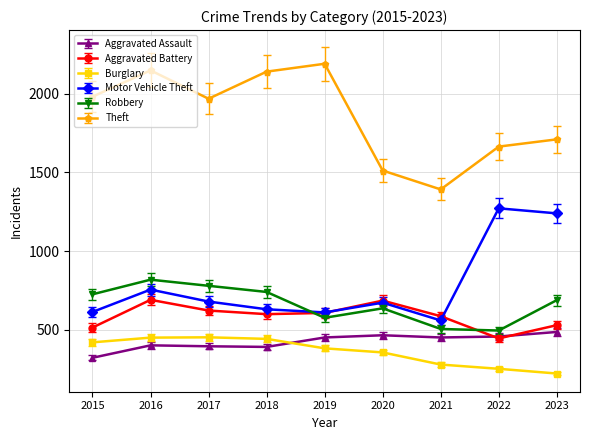

Is the value of Motor Vehicle Theft at 2018 greater than the value of Aggravated Assault at 2019?

Yes